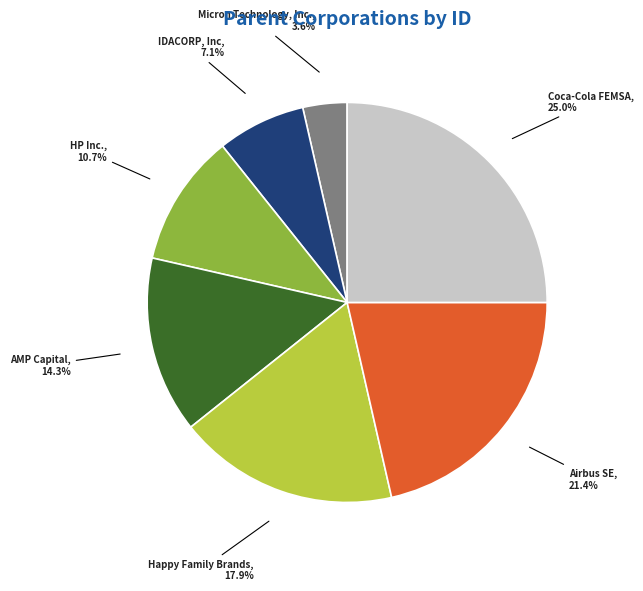

Does any single category account for the majority?

No